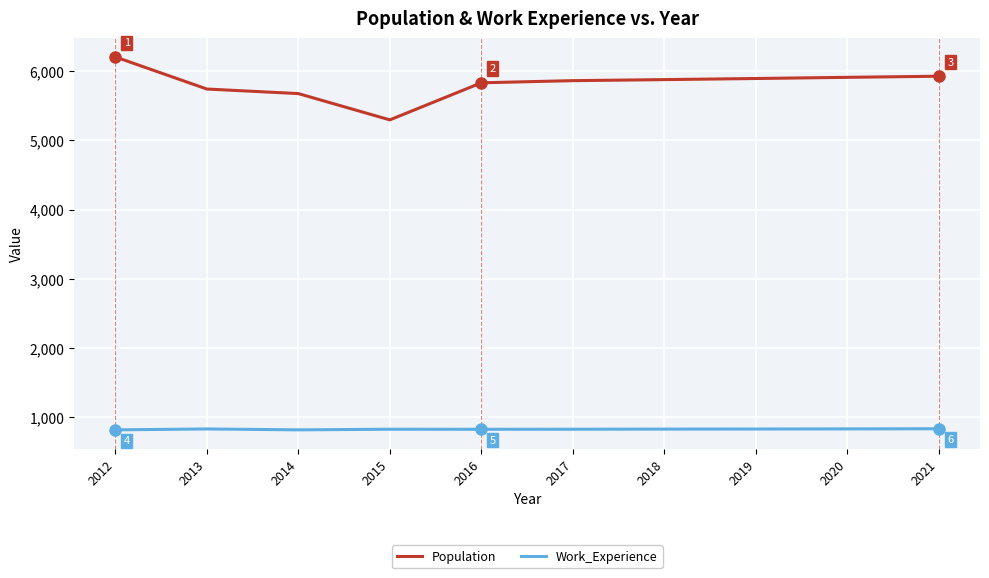

What is the minimum value for Population?

5296